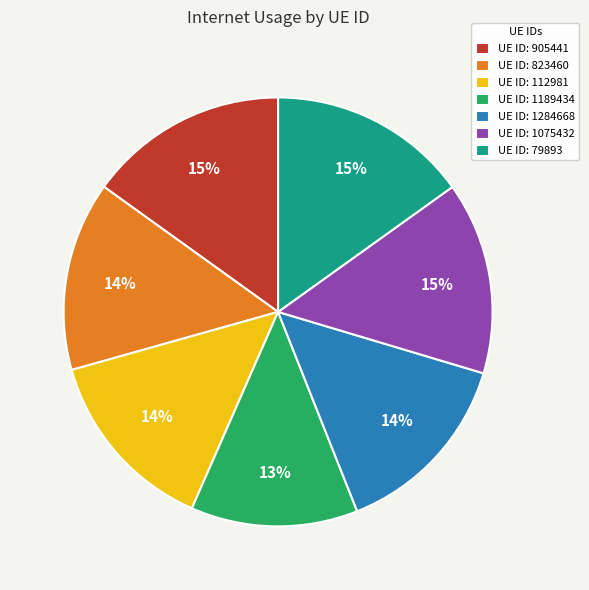

How many segments does this pie chart have?

7